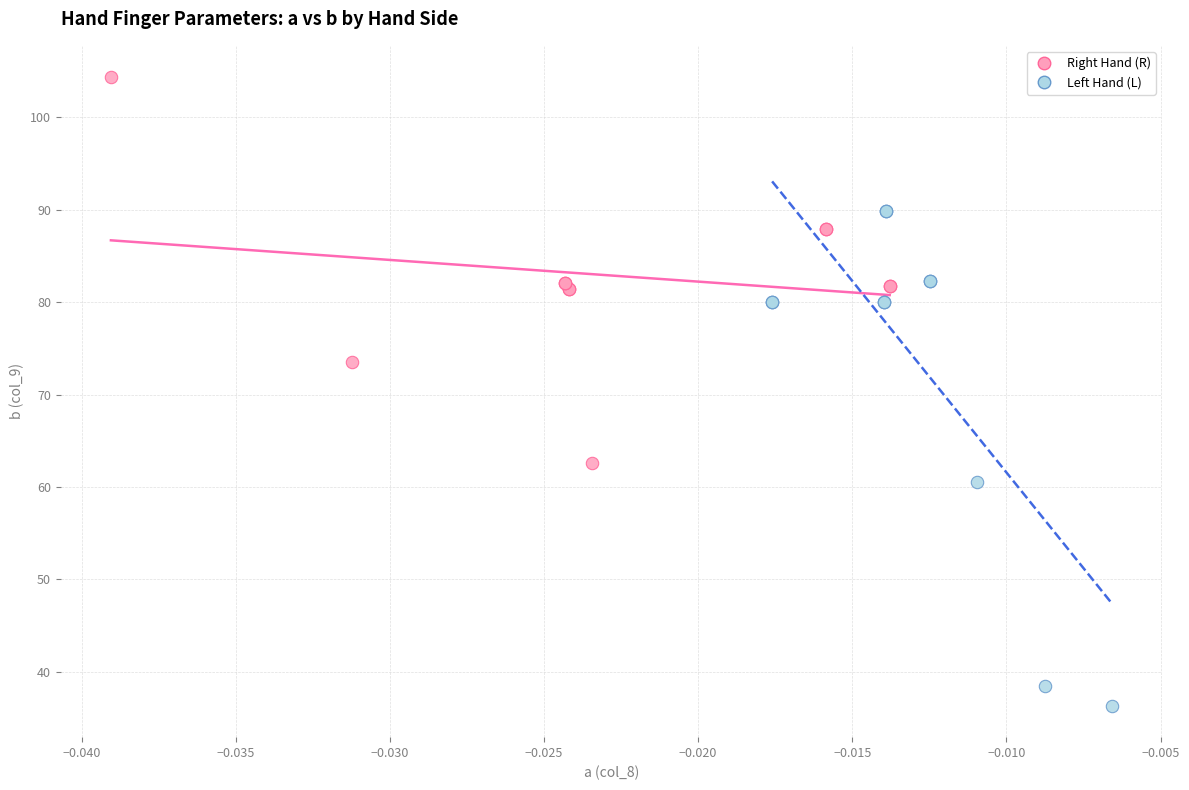

Which series contains the lowest Y value?

Left Hand (L)